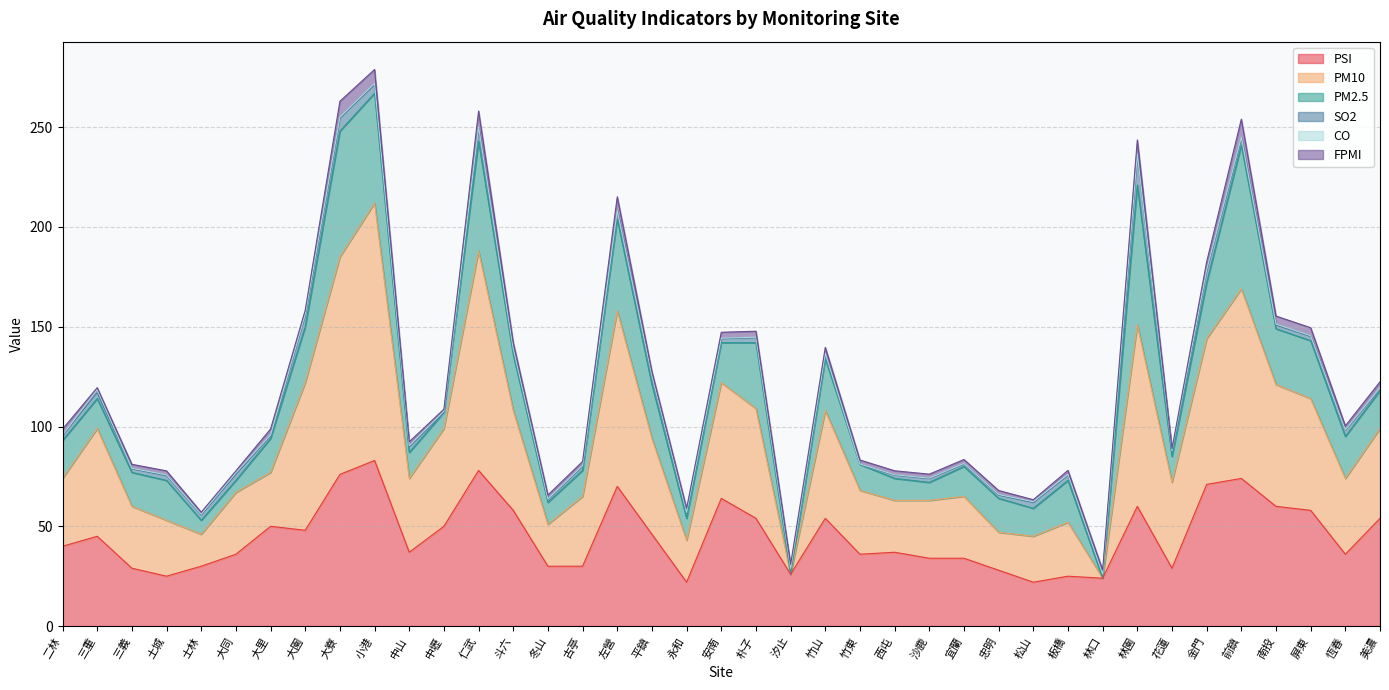

What is the average value of the PM2.5 series?

23.5